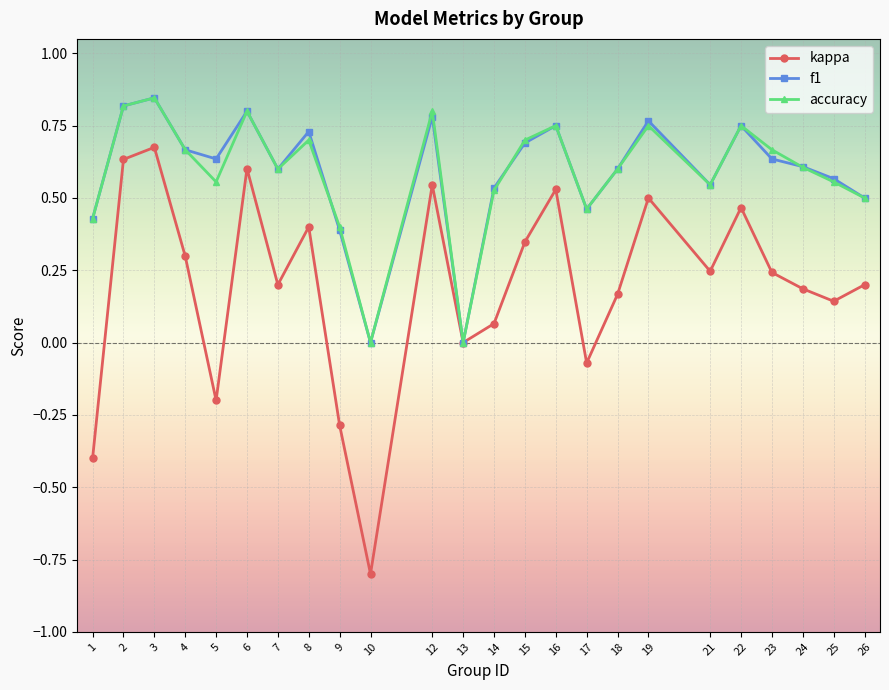

In accuracy, how many points are lower than both neighbors (excluding endpoints)?

6